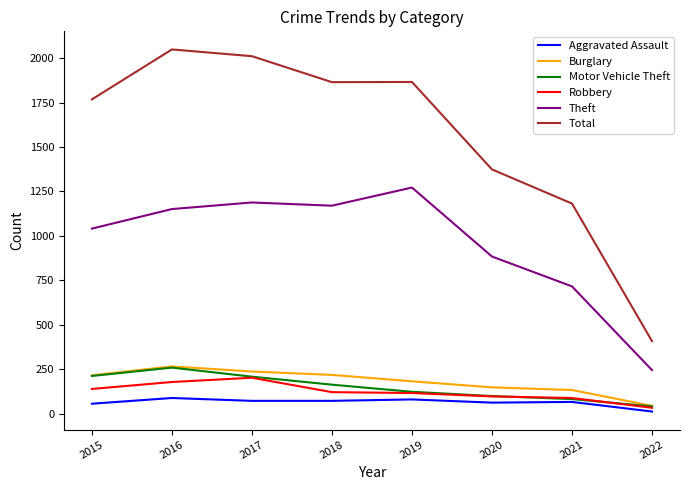

Which series has the largest range (max minus min)?

Total